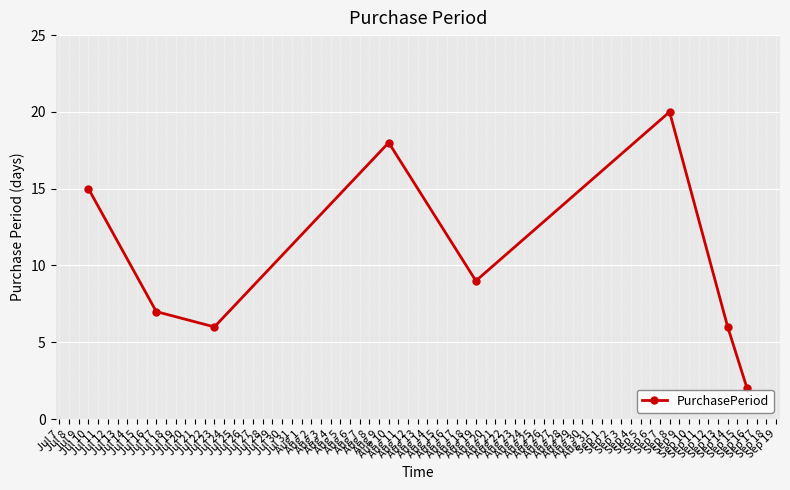

What is the difference between the second highest and second lowest values?

12